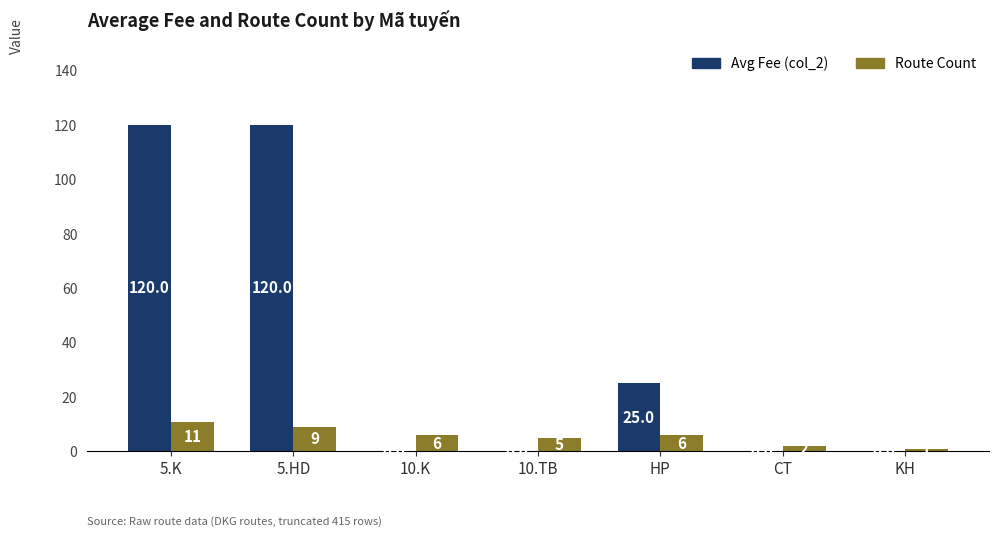

The Route Count series shows 1 at 10.K. True or false?

False